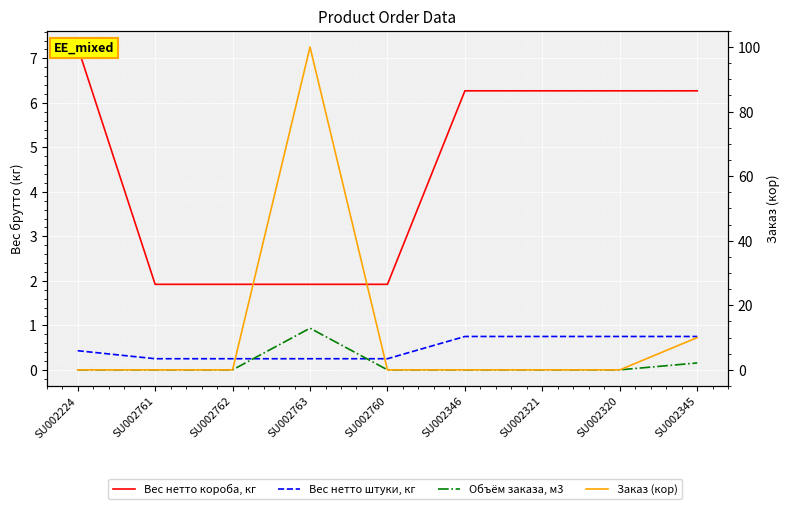

At which category is the sum across all series the highest?

SU002763